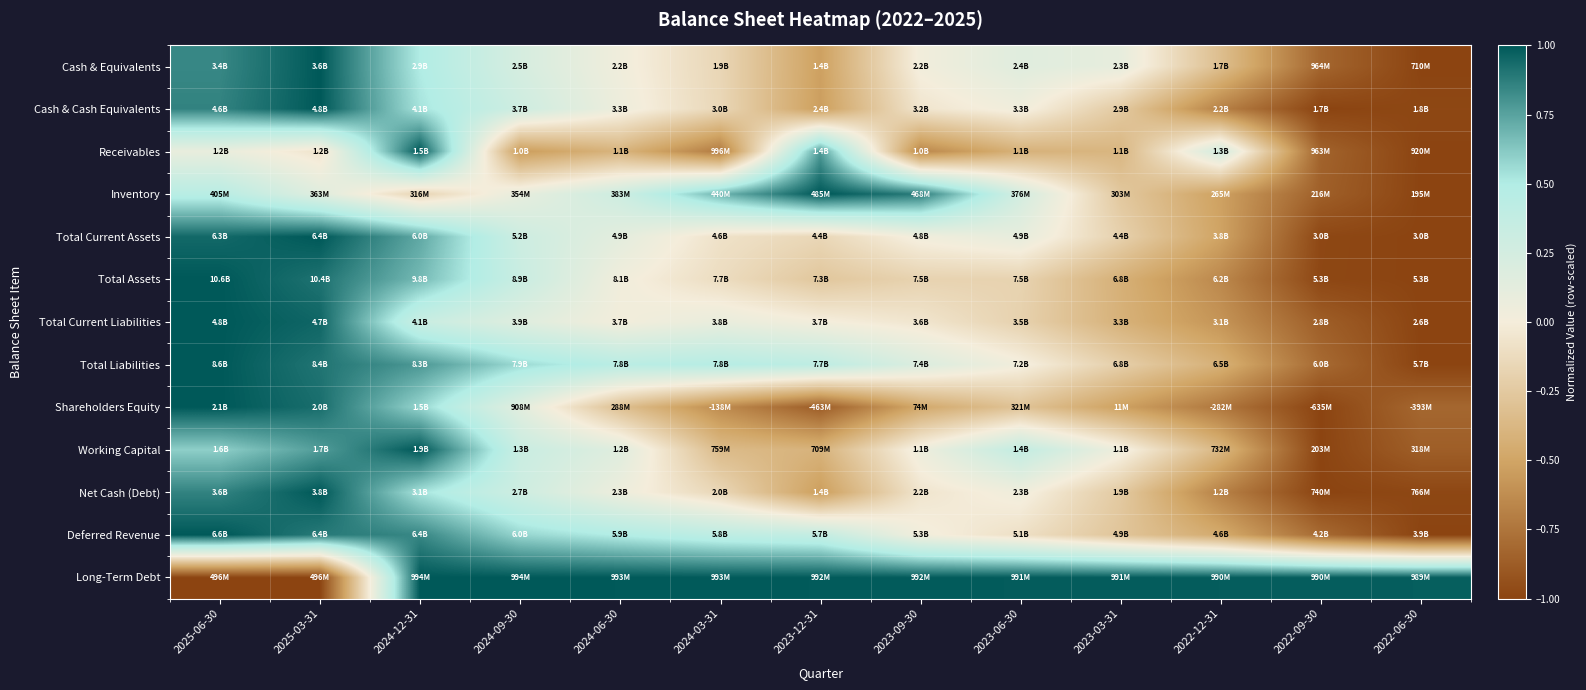

Which has a higher value, 2023-12-31 or 2023-09-30?

2023-09-30